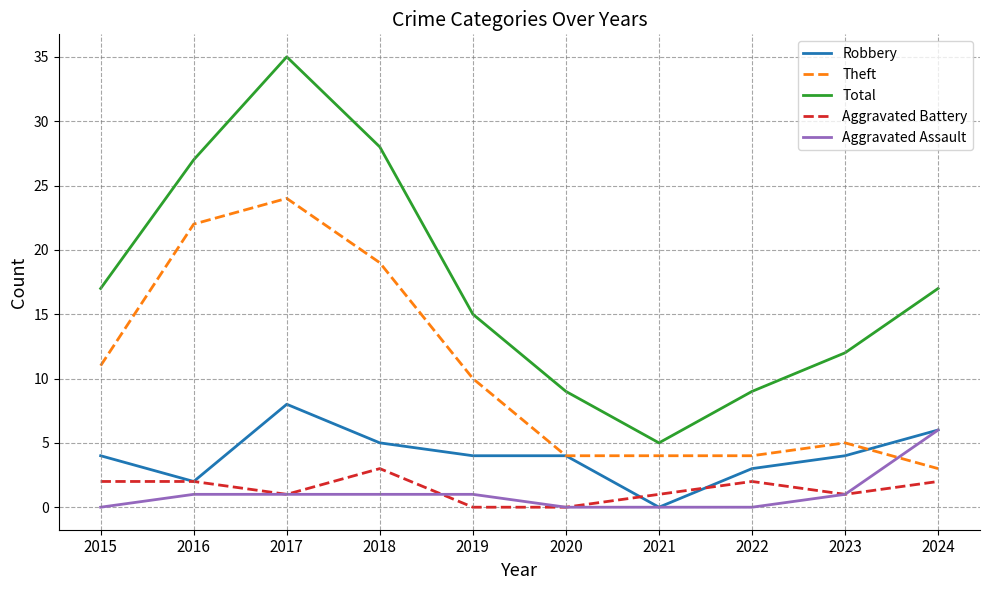

What is the total value across all series at 2017?

69